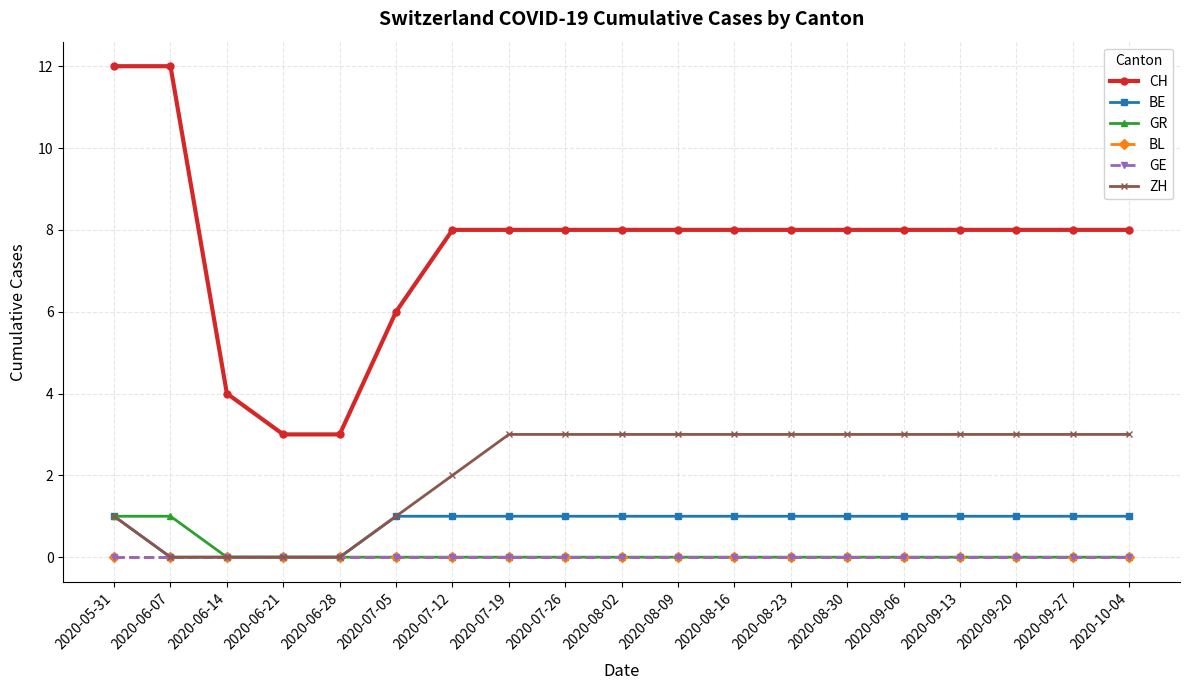

What is the label of the 2nd point from the left?

2020-06-07